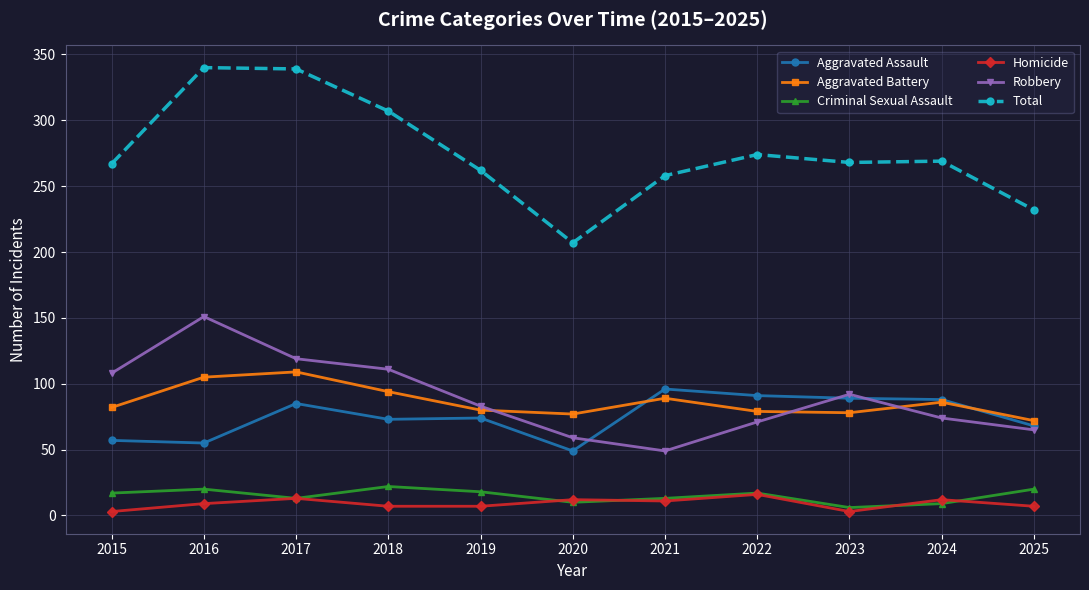

What is the value of the Robbery point at the 7th from the left?

49